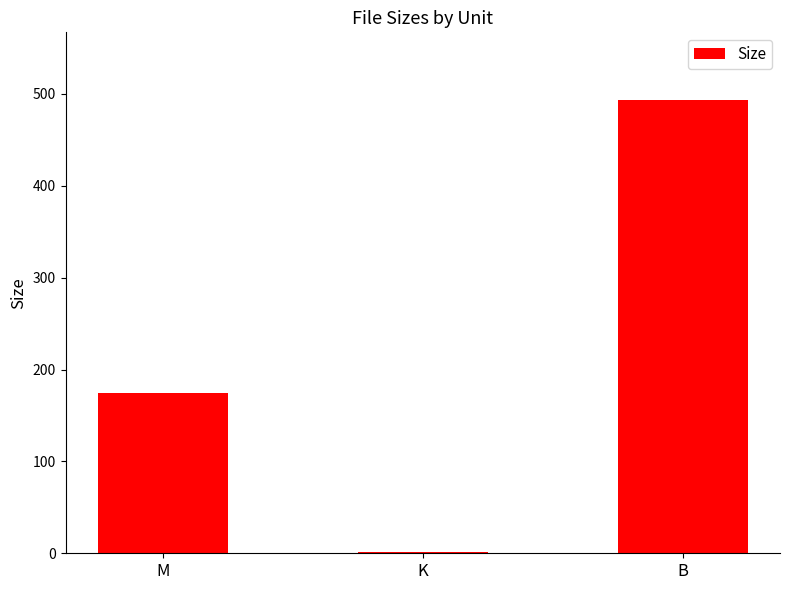

Where is the data nearest to the value 247?

M